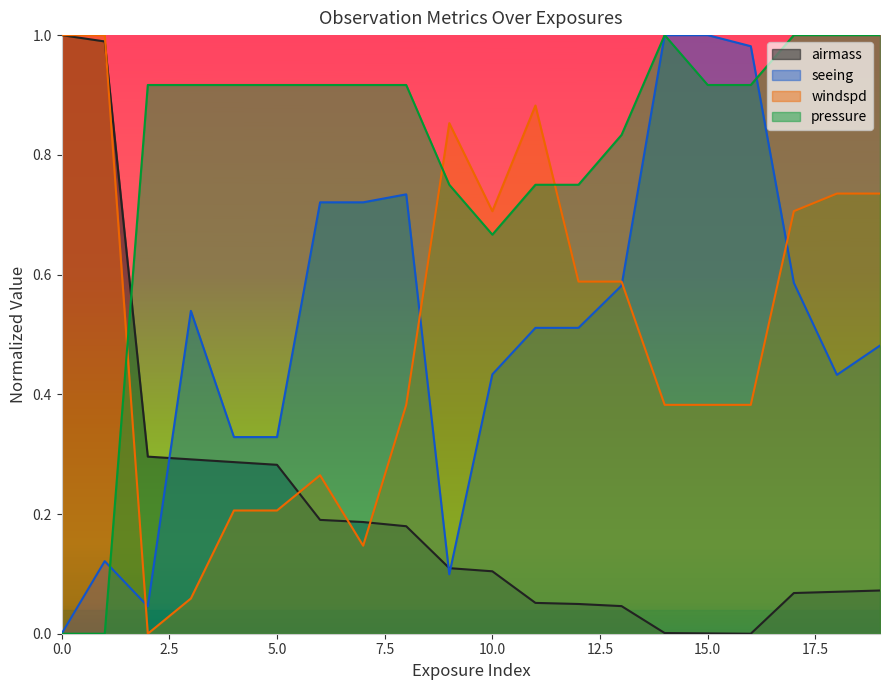

Between 3 and 12, which series saw the biggest shift?

windspd